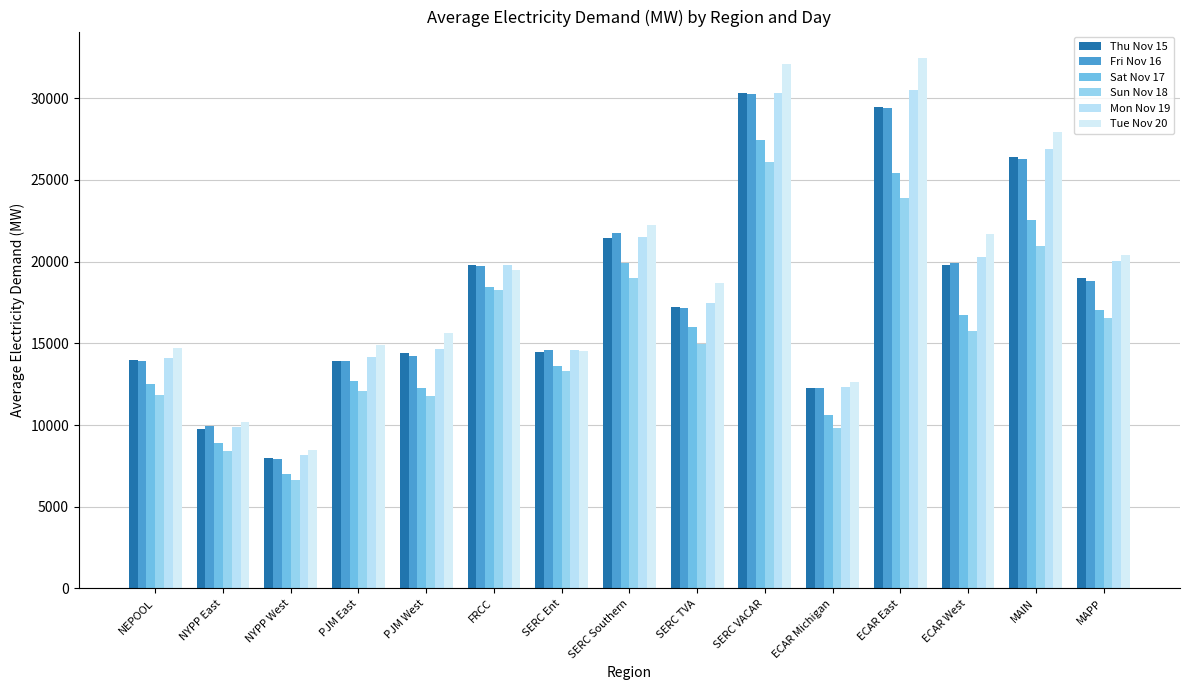

Which label corresponds to the smallest value in the chart?

NYPP West